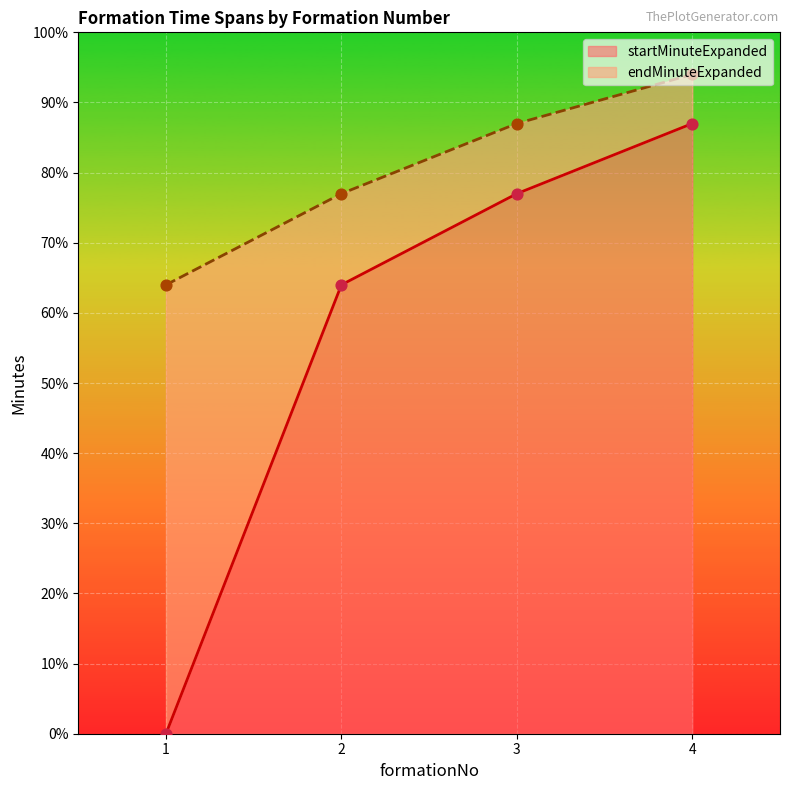

What is the total value across all series at 1?

64